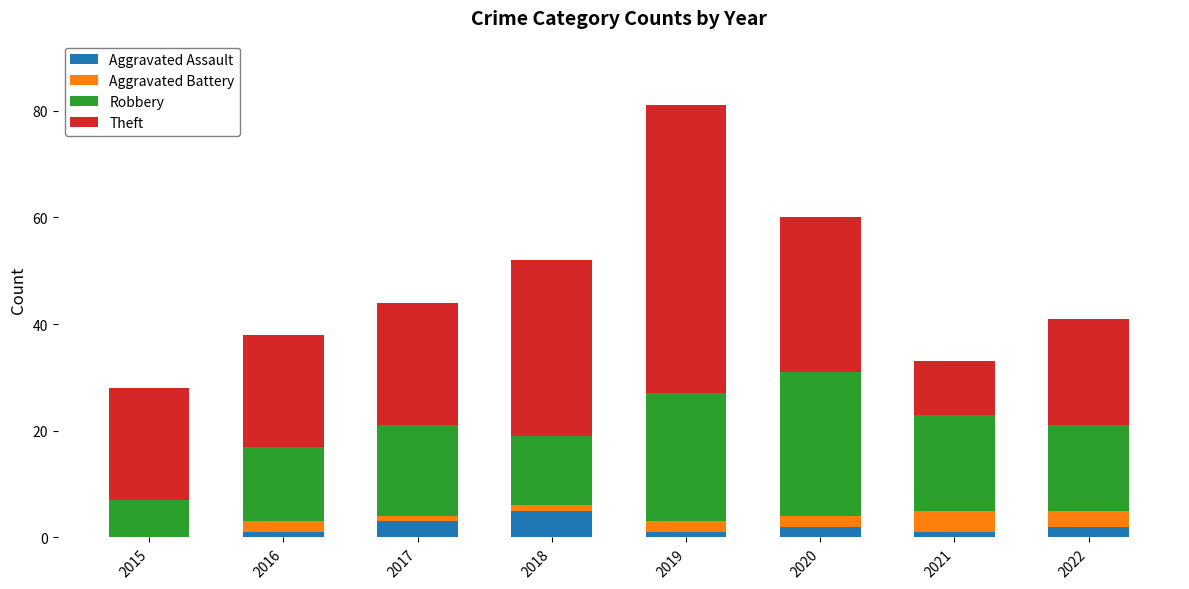

What is the sum of all Aggravated Assault values?

15